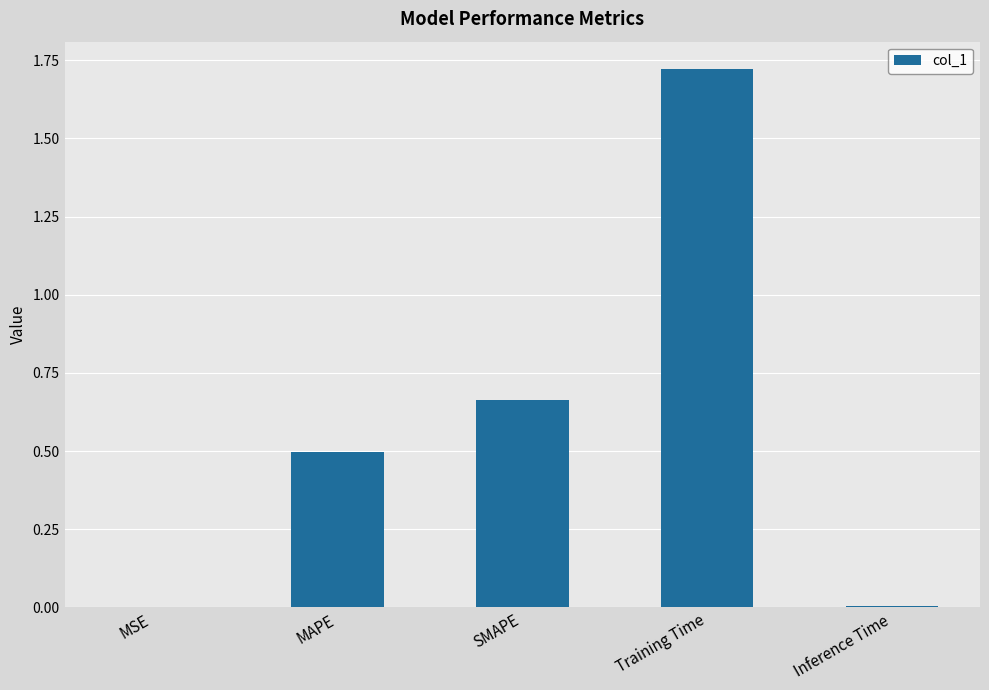

Which has a higher value, Inference Time or Training Time?

Training Time